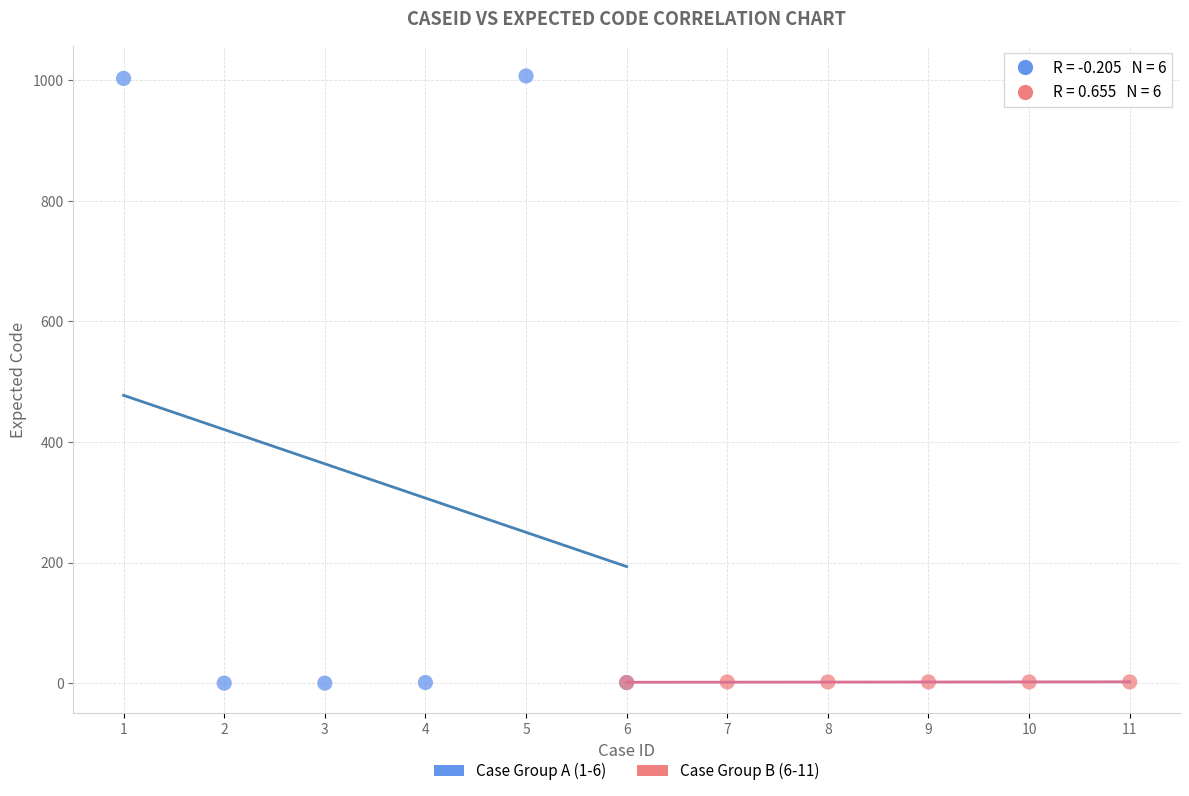

Which series has the largest Y range (max minus min)?

Case Group A (1-6)